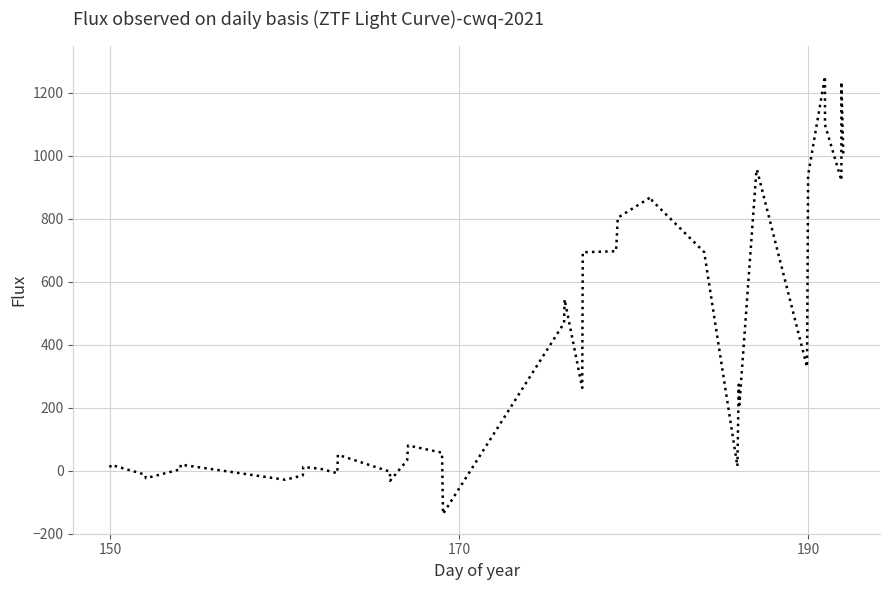

What is the smallest value displayed?

-137.3